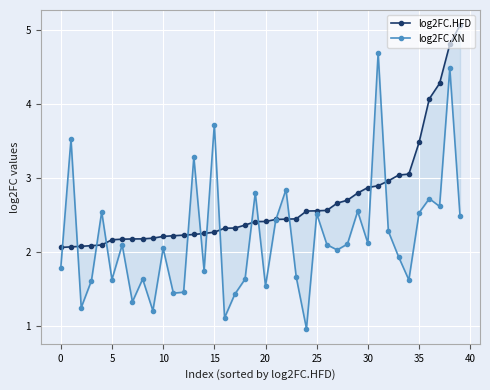

How many times do log2FC.XN and log2FC.HFD cross each other?

14